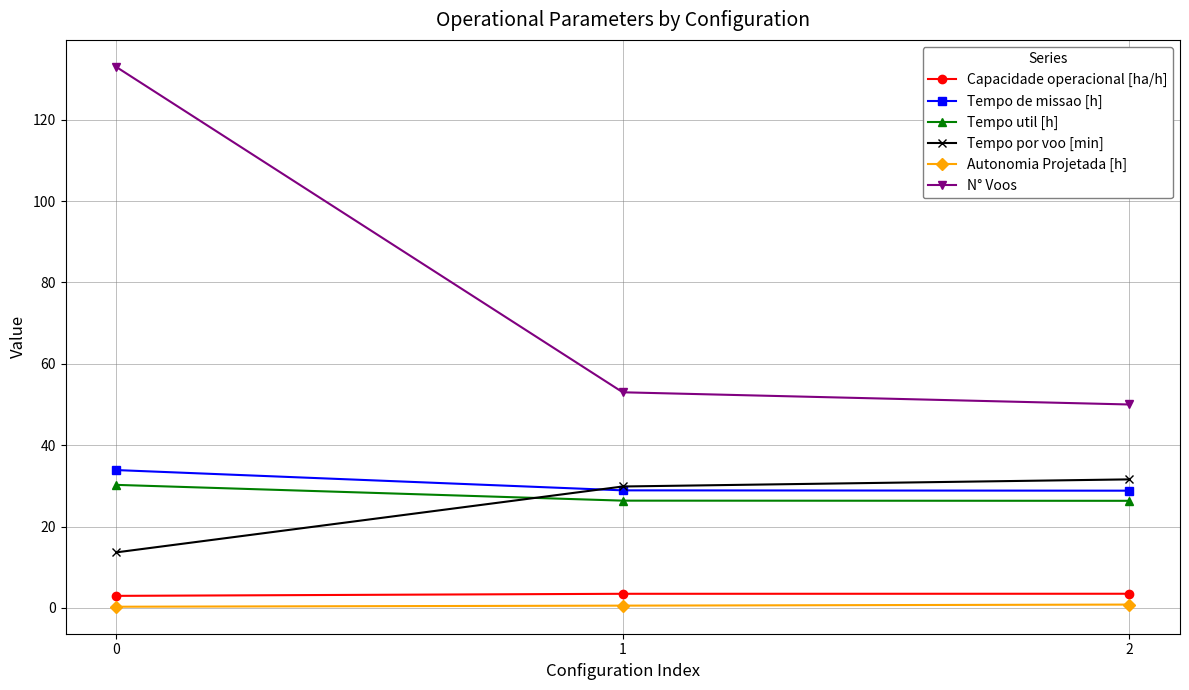

What is the sum of all Capacidade operacional [ha/h] values?

9.9